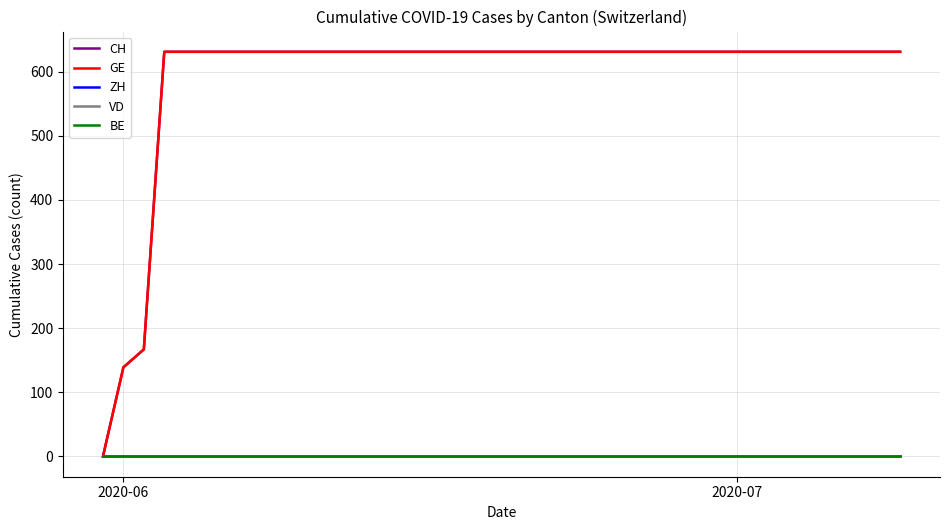

True or false: ZH has more than 0 interior local peaks.

False